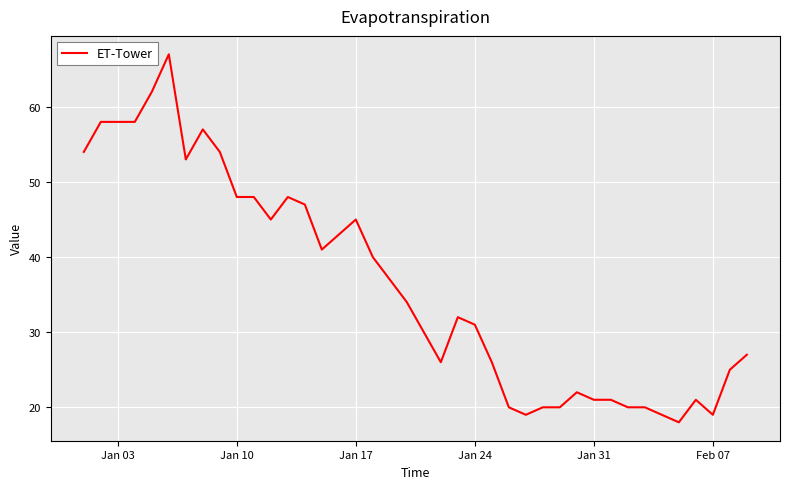

Does the chart display data point markers on the line(s)?

No